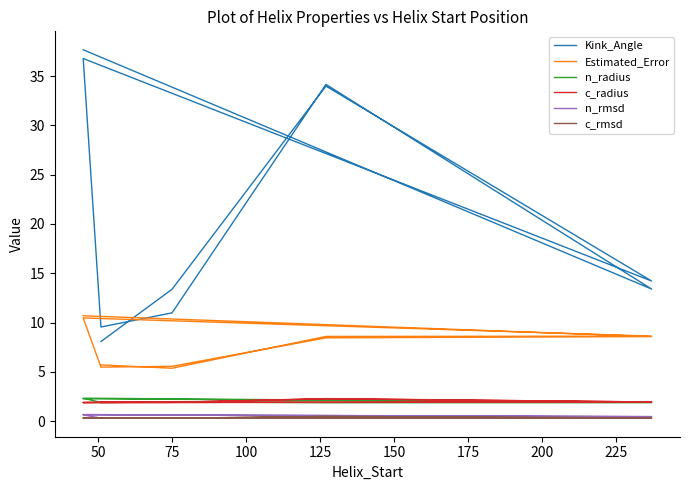

What is the value of the Estimated_Error point at the 2nd from the left?

5.4